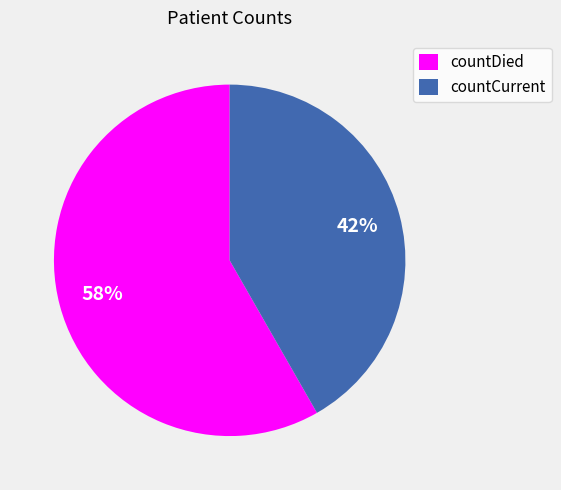

Rank the categories by value from highest to lowest.

countDied, countCurrent